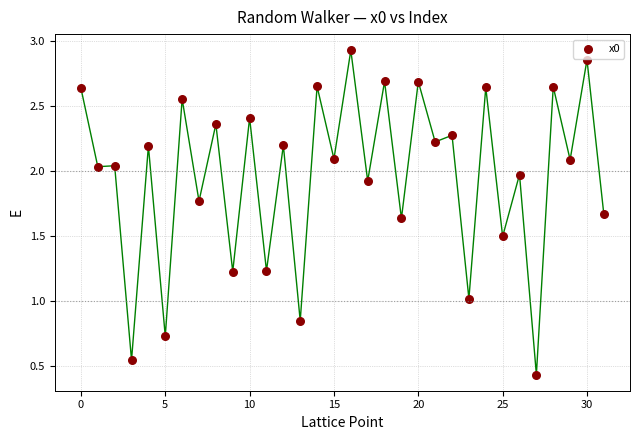

What is the range of Y values (max minus min)?

2.5